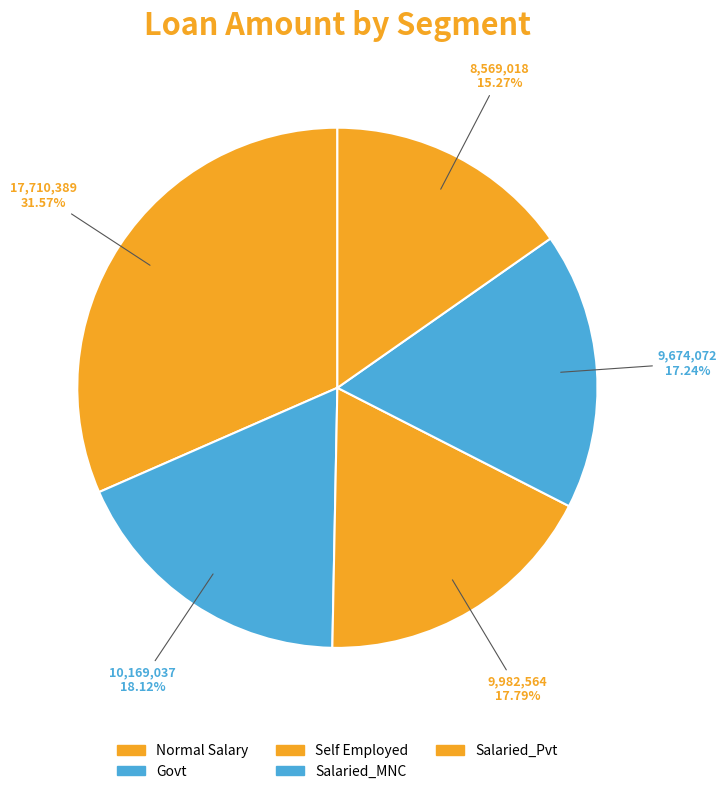

Is there any slice that represents more than half of the pie?

No